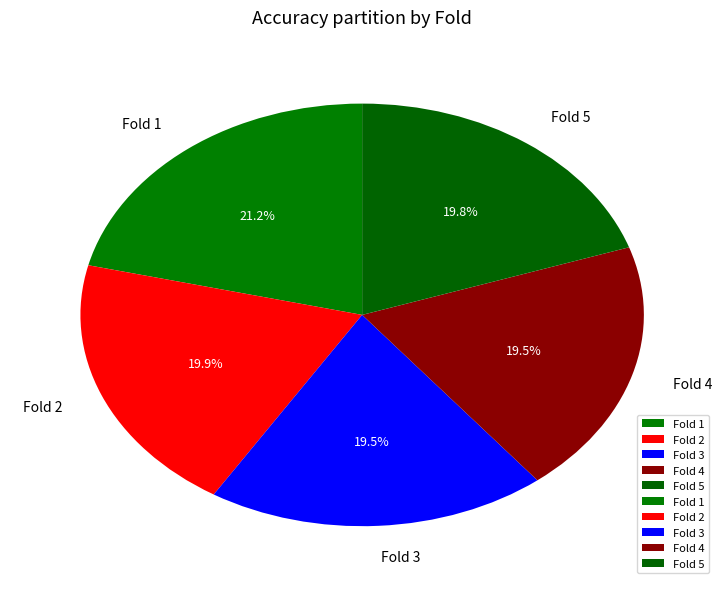

To the nearest percent, what is the average slice percentage?

20%